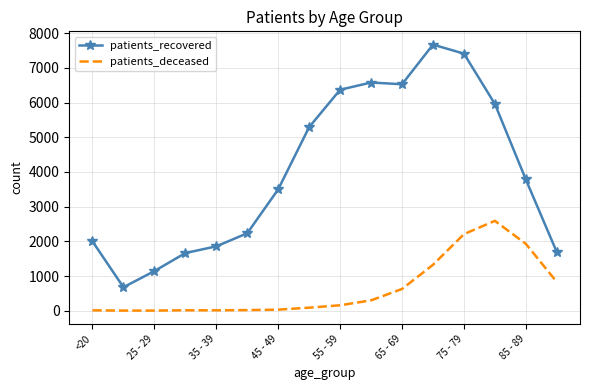

List the series in order of their overall mean, lowest first.

patients_deceased, patients_recovered